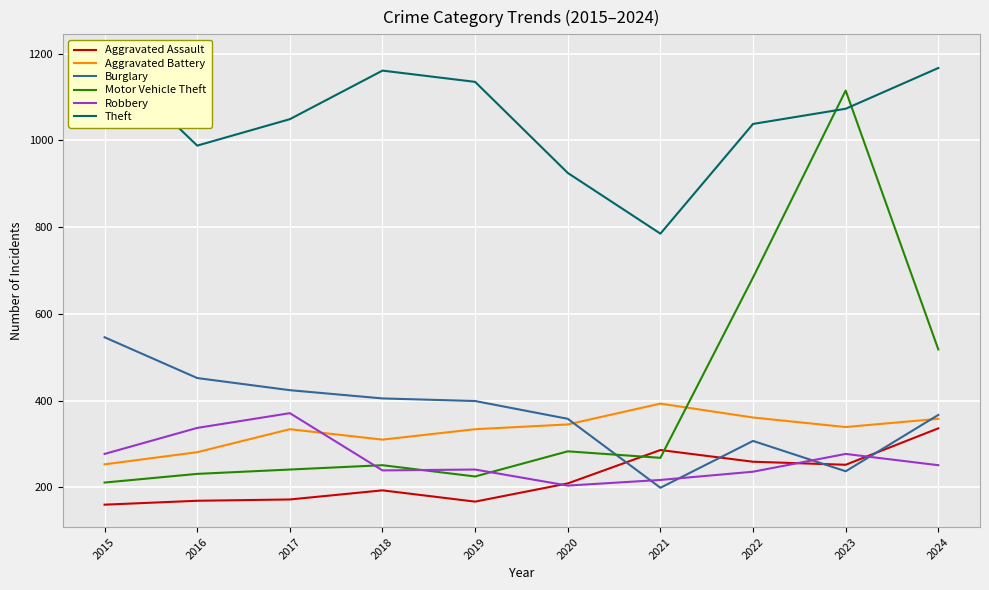

Which category has the highest value in the Motor Vehicle Theft series?

2023